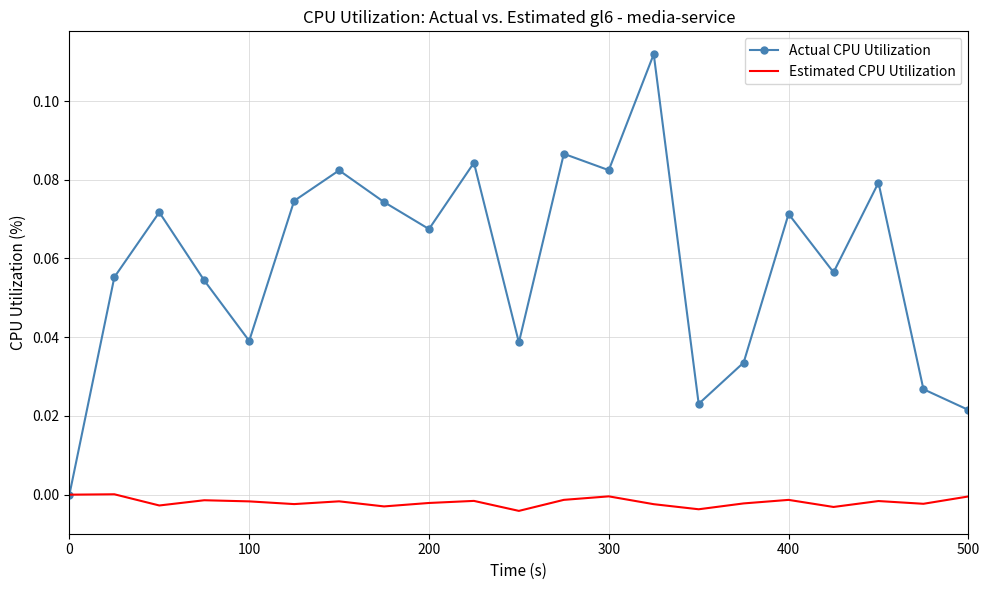

List the series in order of their overall mean, lowest first.

Estimated CPU Utilization, Actual CPU Utilization